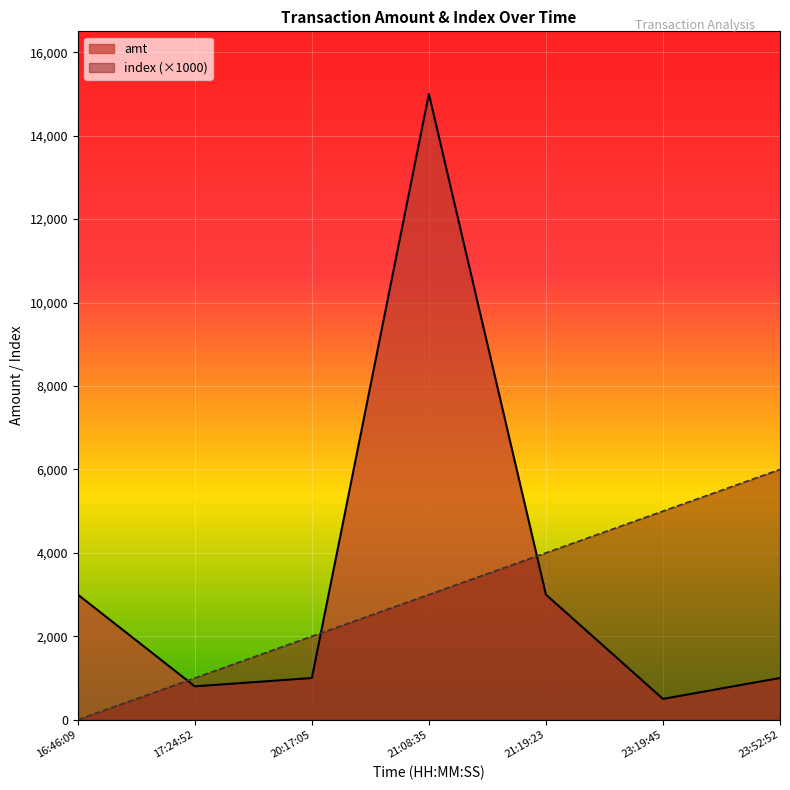

How many series are shown in this chart?

2